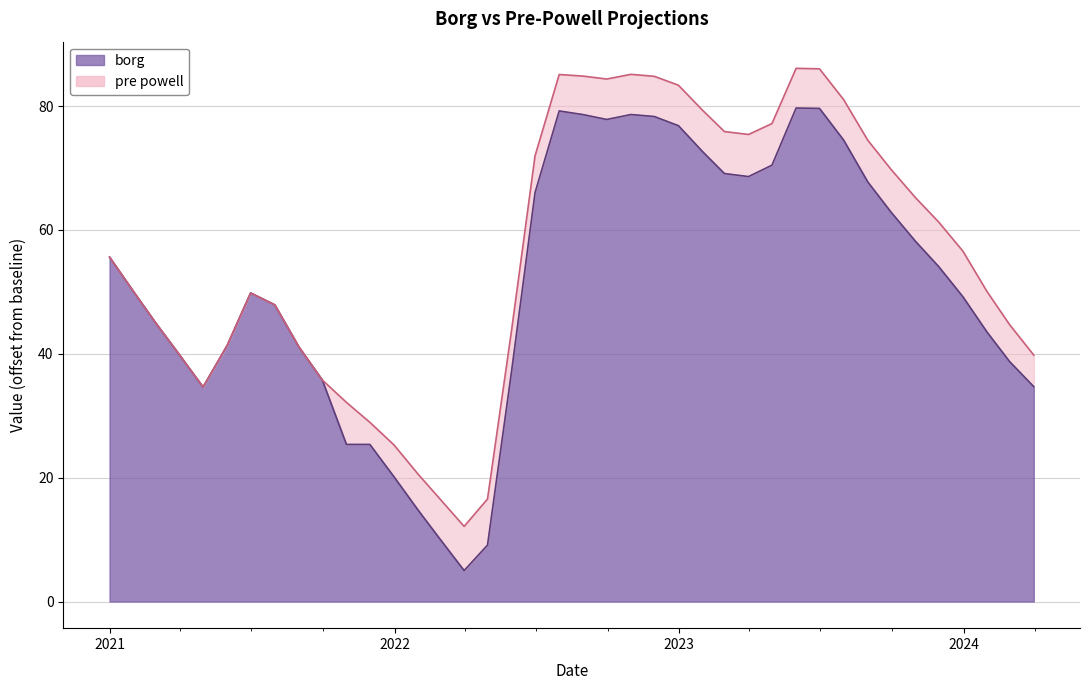

Which series has the widest spread of values?

borg